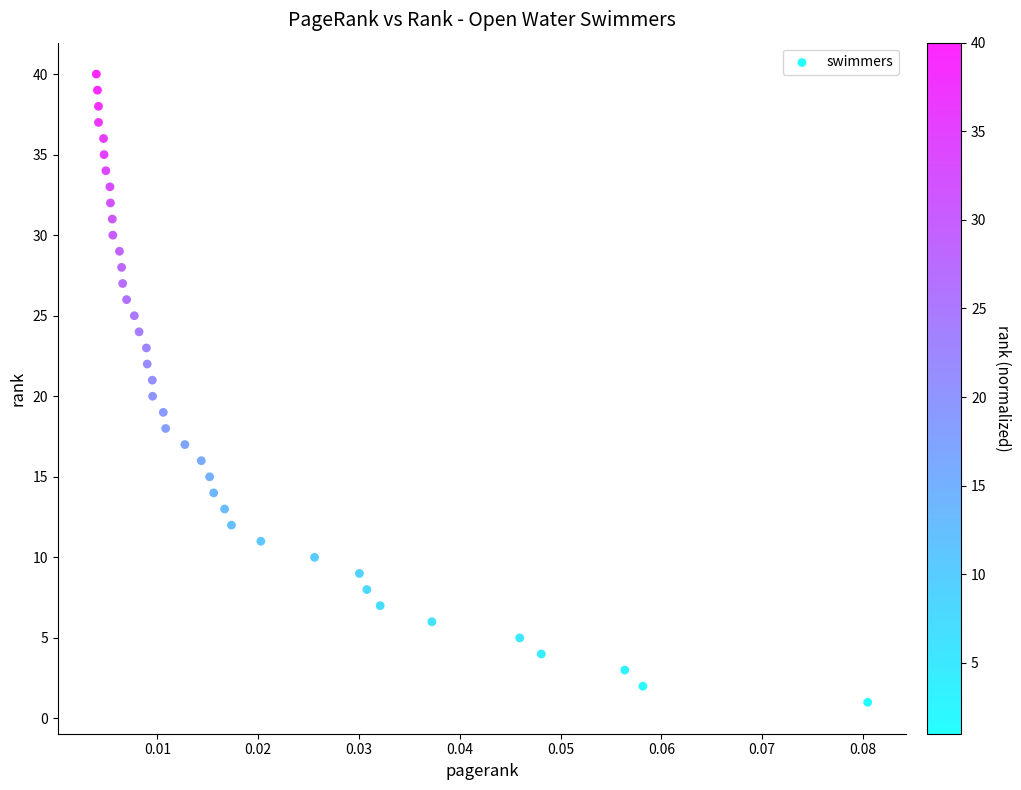

What is the range of Y values (max minus min)?

39